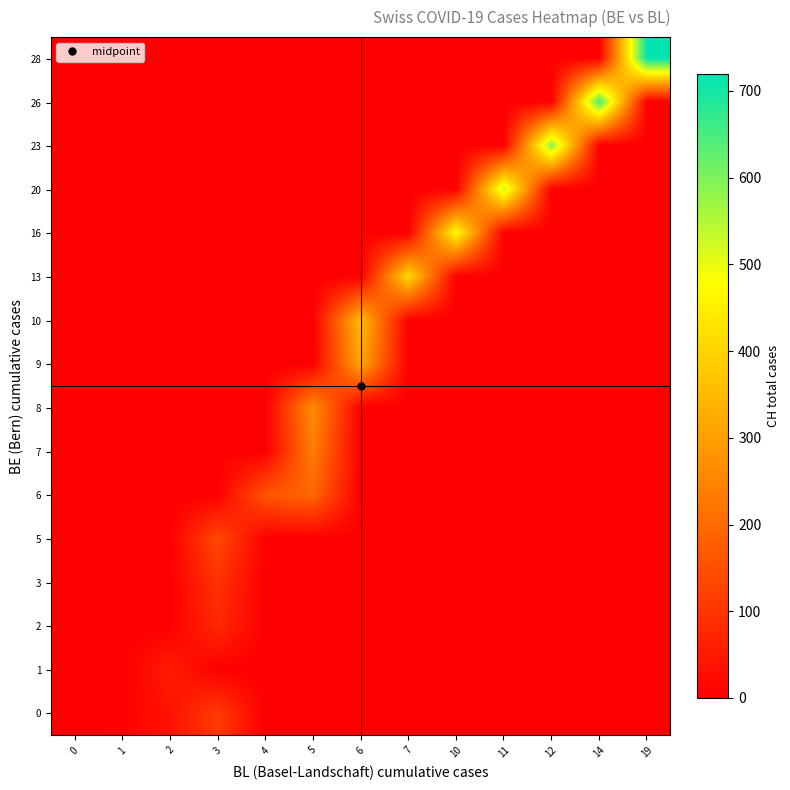

At how many categories does at least one series exceed 501?

4